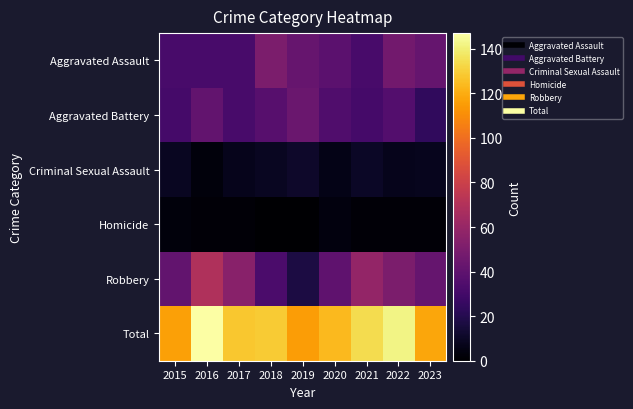

Reading left to right, transcribe all the data shown in this chart.

Aggravated Assault: 2015=32	2016=32	2017=32	2018=50	2019=43	2020=39	2021=32	2022=47	2023=42
Aggravated Battery: 2015=31	2016=41	2017=32	2018=37	2019=44	2020=35	2021=31	2022=36	2023=24
Criminal Sexual Assault: 2015=9	2016=3	2017=7	2018=9	2019=11	2020=6	2021=10	2022=7	2023=8
Homicide: 2015=3	2016=2	2017=2	2018=0	2019=0	2020=4	2021=2	2022=2	2023=2
Robbery: 2015=41	2016=69	2017=55	2018=33	2019=17	2020=40	2021=59	2022=50	2023=42
Total: 2015=116	2016=147	2017=128	2018=129	2019=115	2020=124	2021=134	2022=142	2023=118